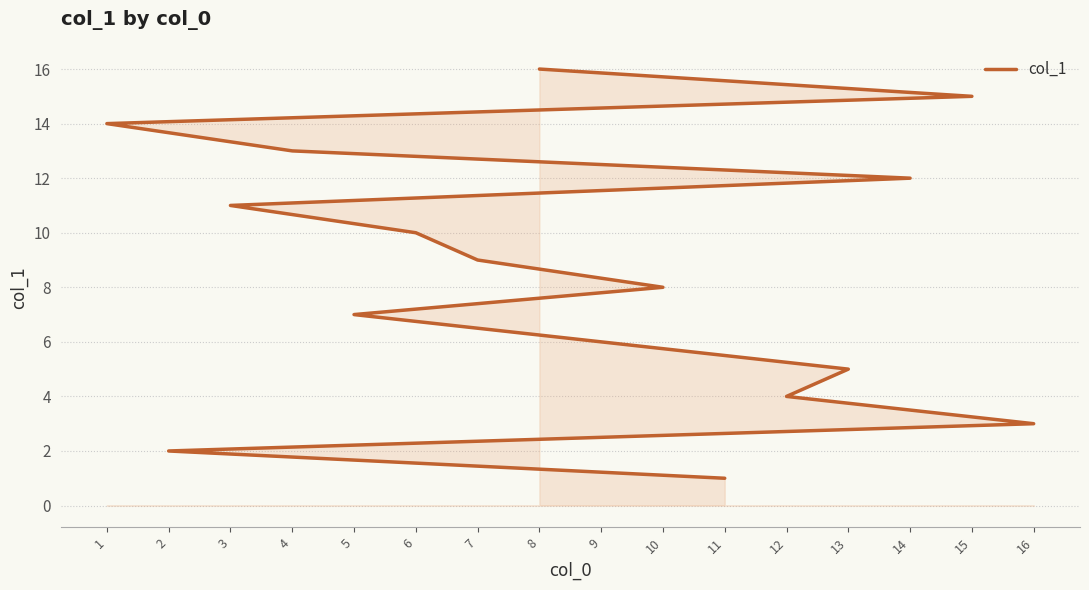

What is the sum of the values at 4 and 15?

28